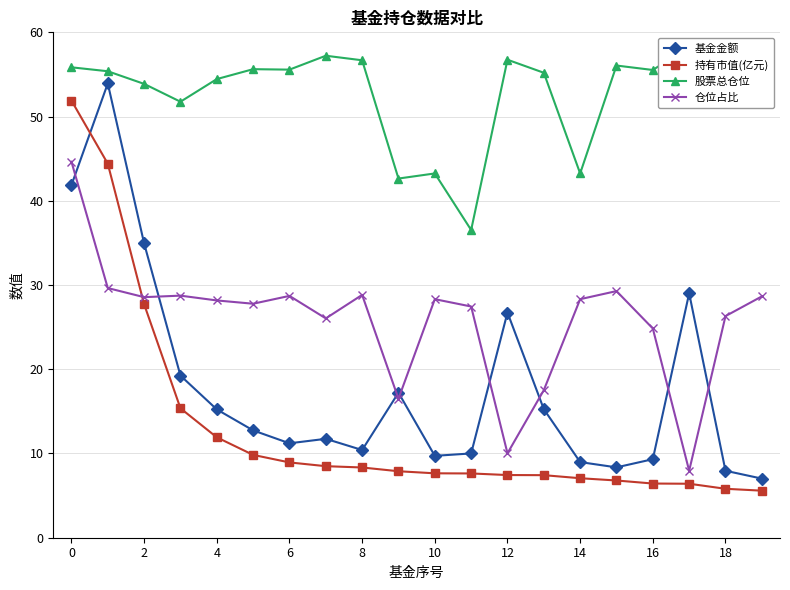

What is the maximum value shown in the chart?

58.3